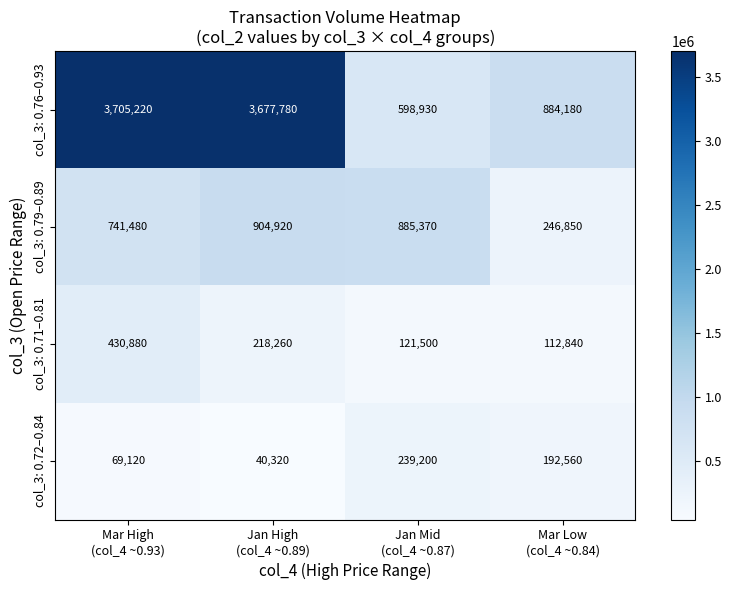

Which series has the widest spread of values?

col_3: 0.76–0.93